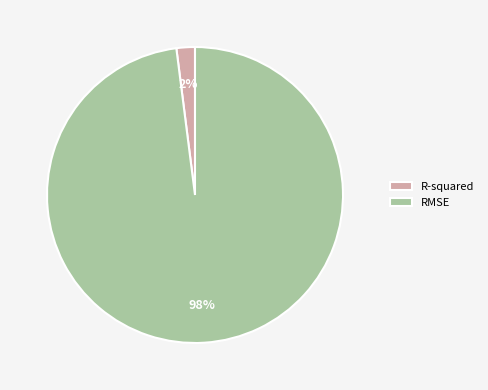

Between RMSE and R-squared, which is larger?

RMSE